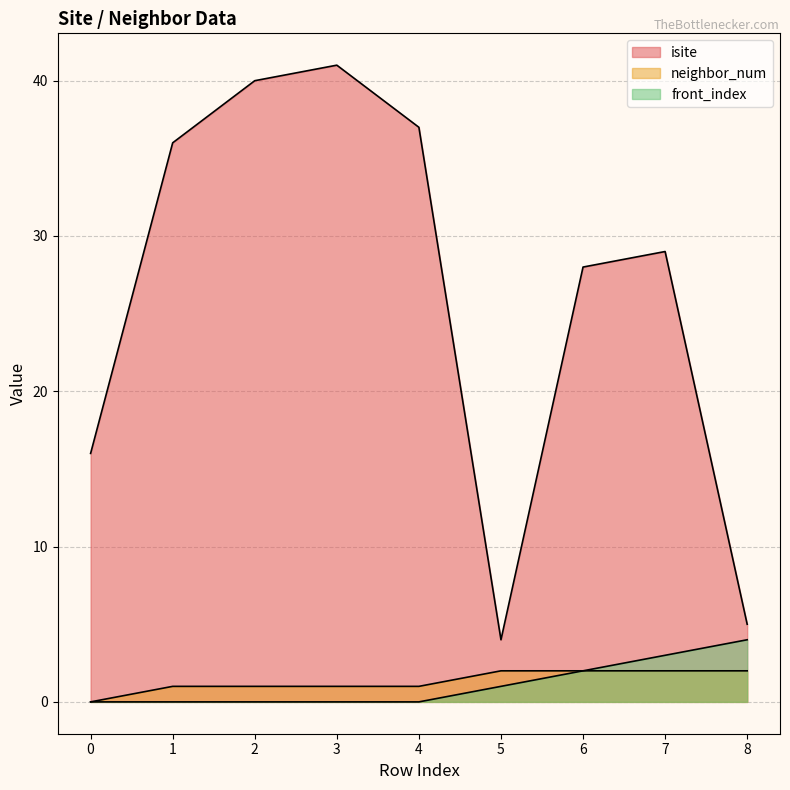

What is the difference between the maximum and minimum values in the front_index series?

4